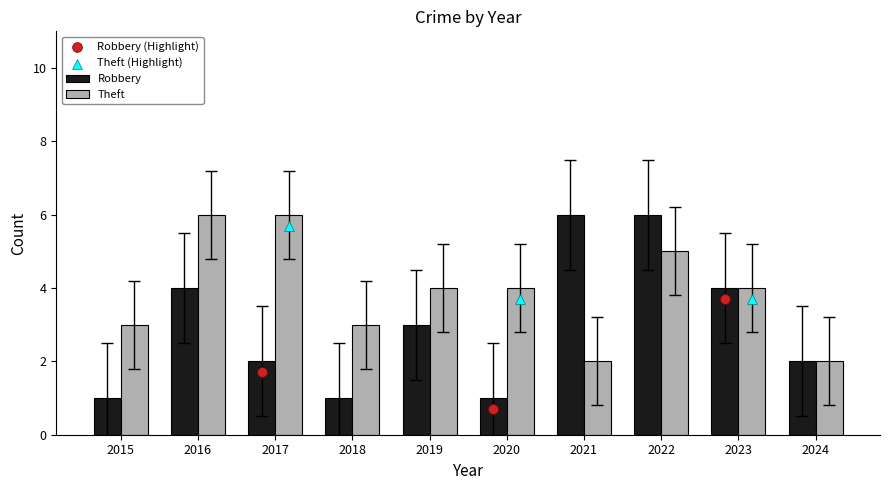

Which series has the widest spread of Y values?

Robbery